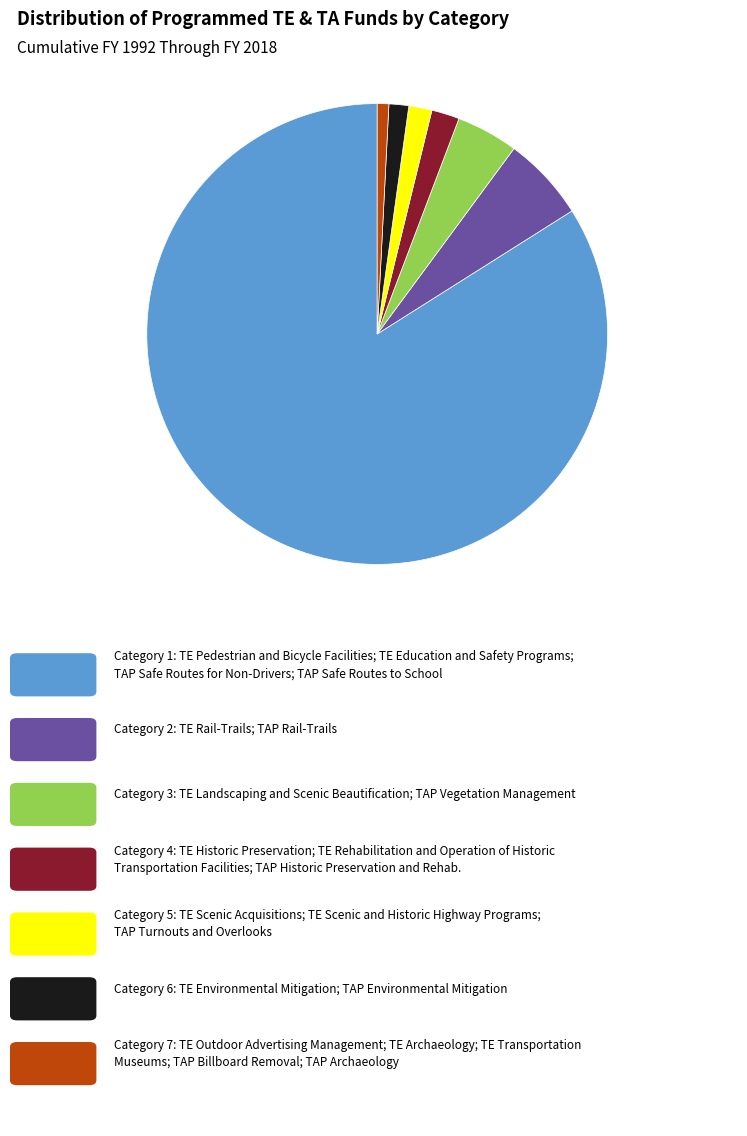

Is there a majority slice in this chart?

Yes